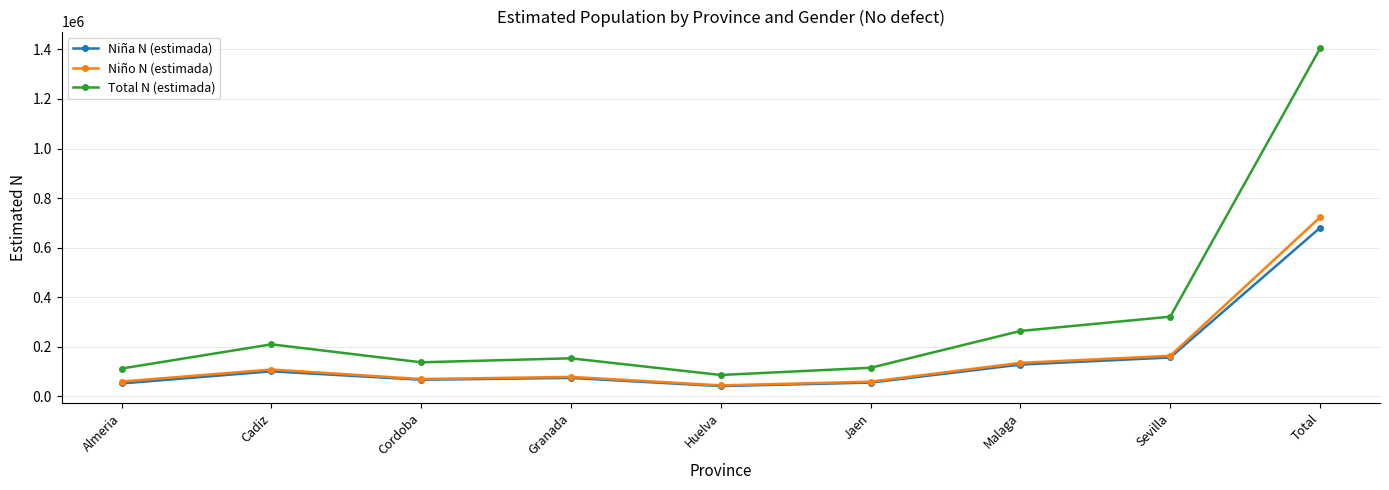

What is the smallest value displayed?

41852